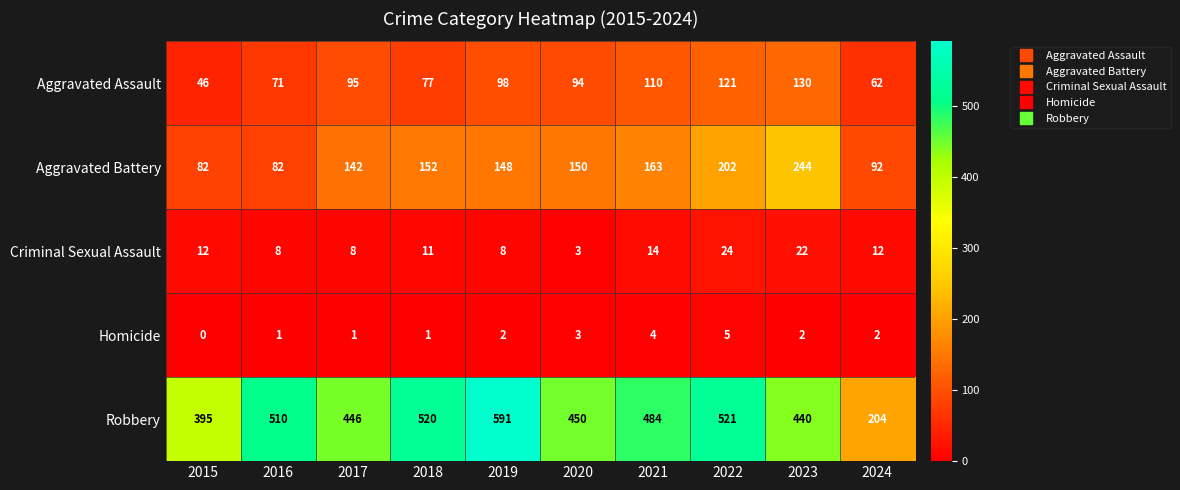

At which category is the sum across all series the highest?

2022